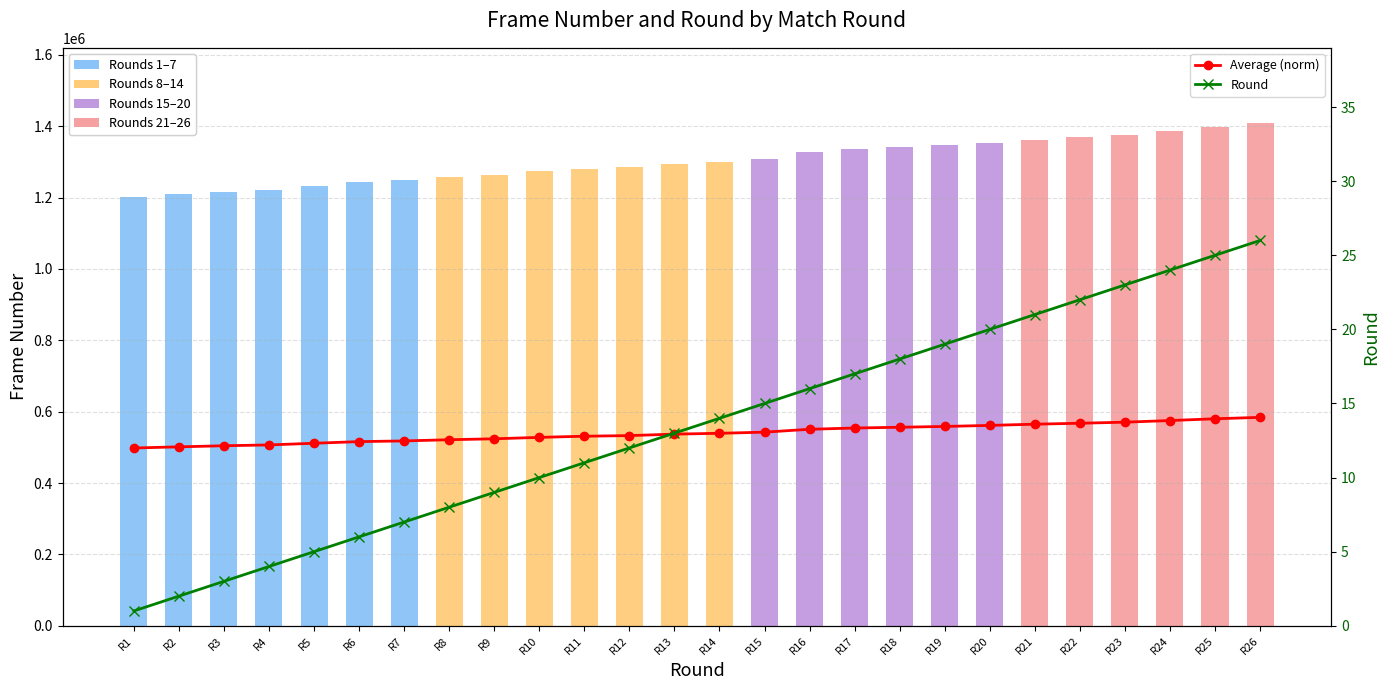

How many categories are shown in the chart?

26